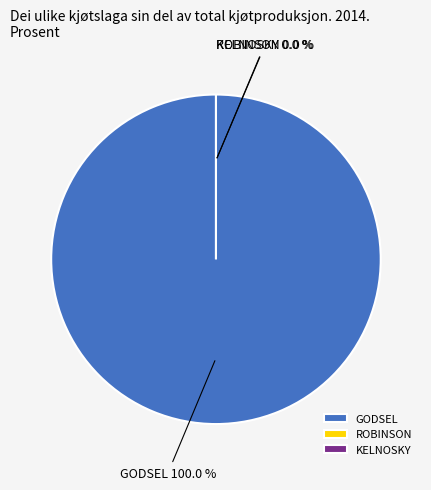

Which slice represents more than half of the pie?

GODSEL